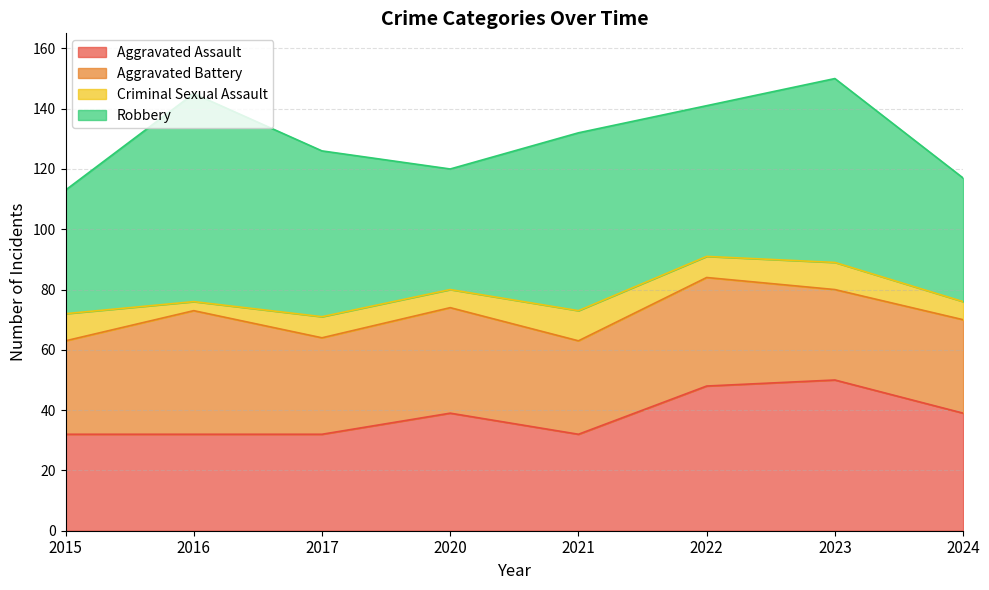

What are all the series names shown in the legend?

Aggravated Assault, Aggravated Battery, Criminal Sexual Assault, Robbery